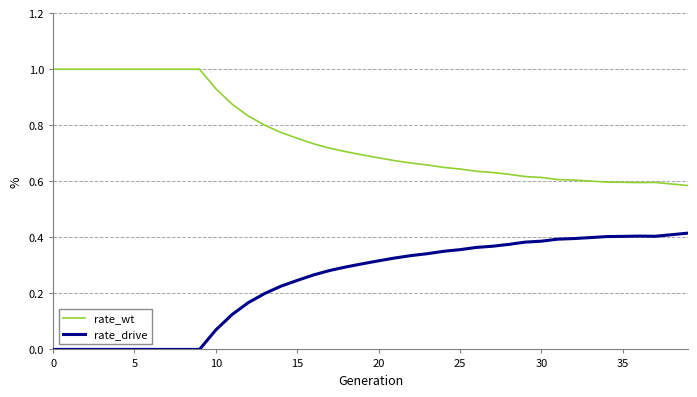

List the series in order of their peak value, highest first.

rate_wt, rate_drive